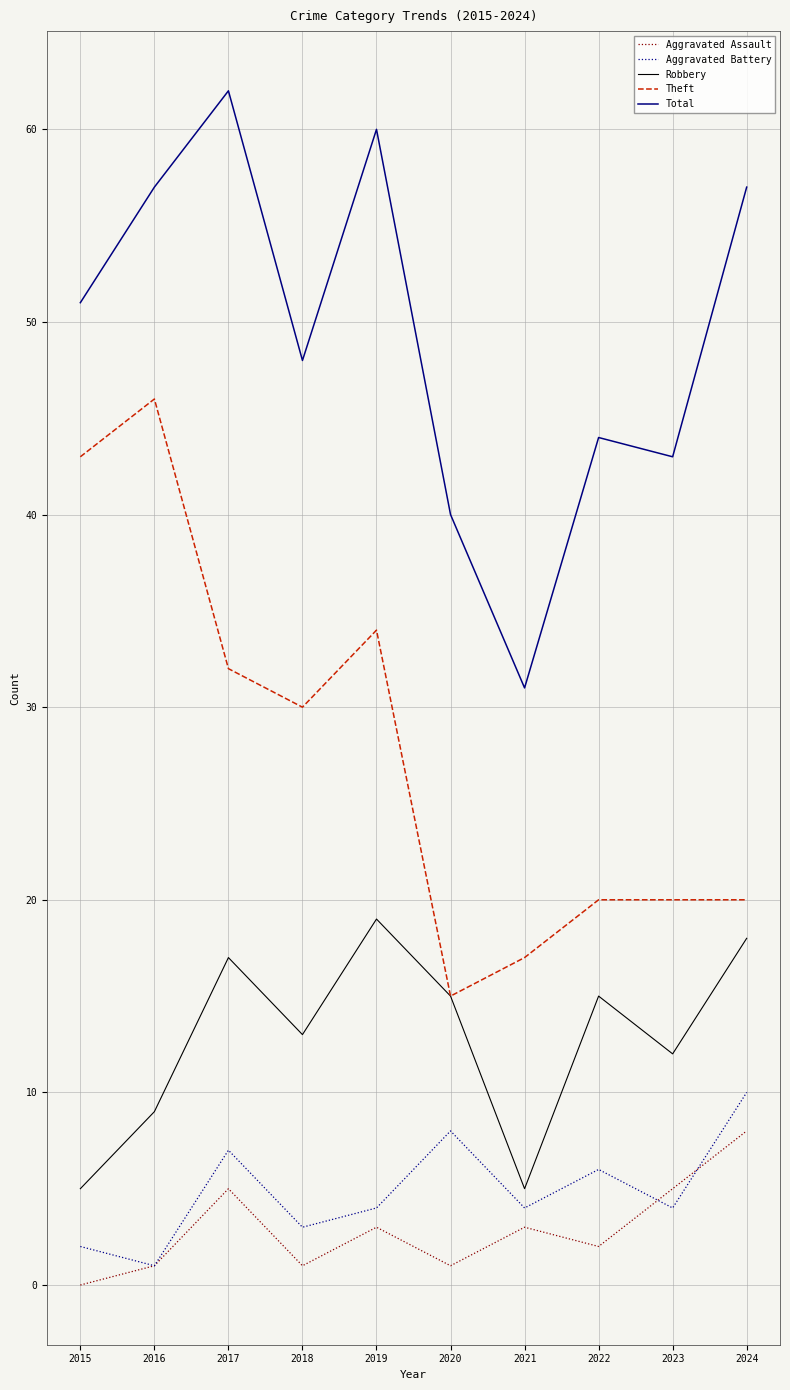

True or false: Aggravated Assault and Theft intersect in this chart.

False